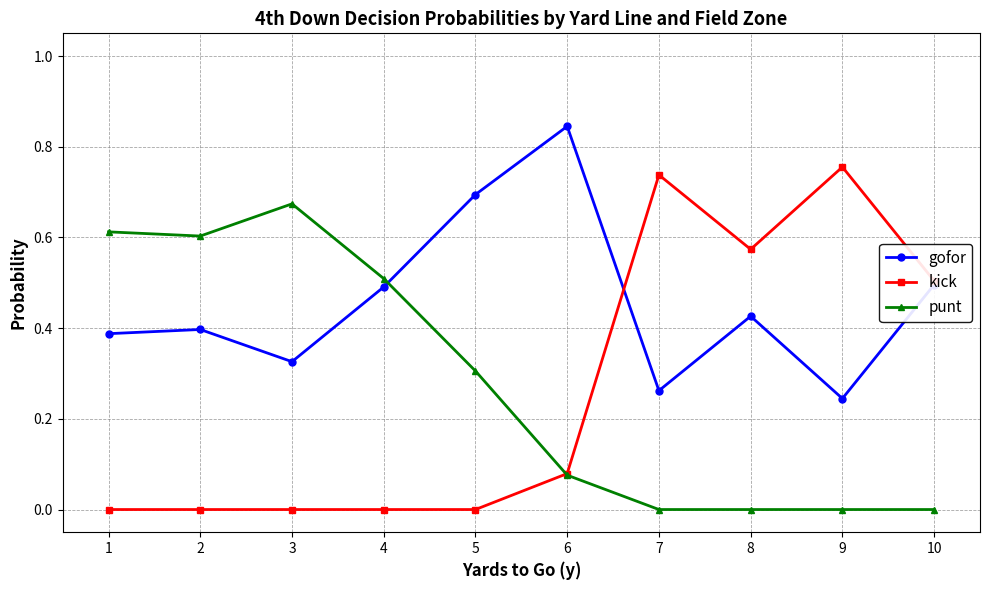

What is the total value across all series at 10?

1.0